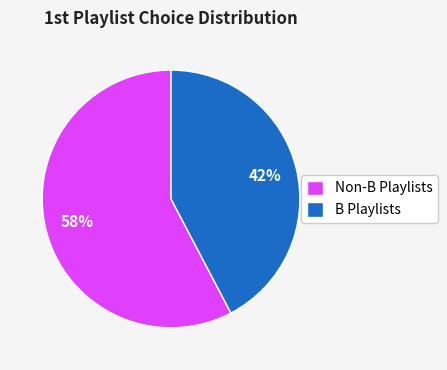

To the nearest percent, what is the average slice percentage?

50%